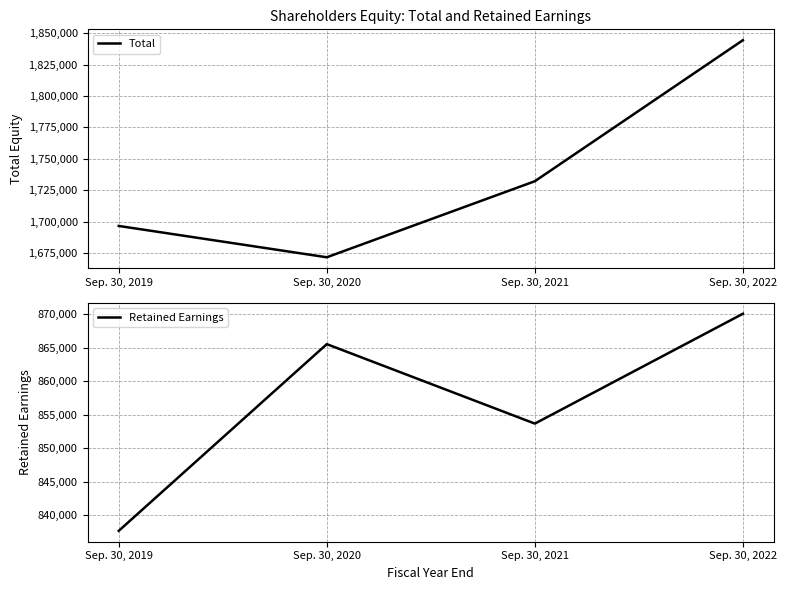

How many distinct data groups are displayed?

2